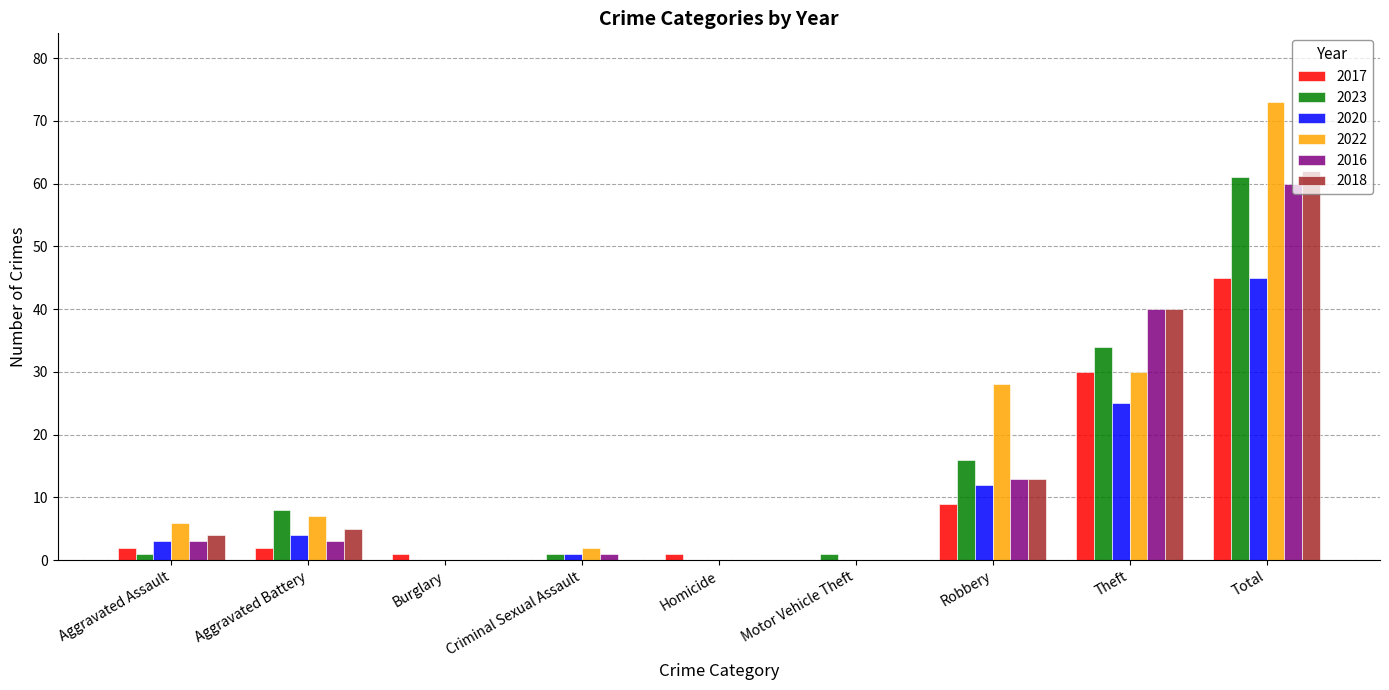

What is the difference between the 2022 values at Robbery and Aggravated Assault?

22